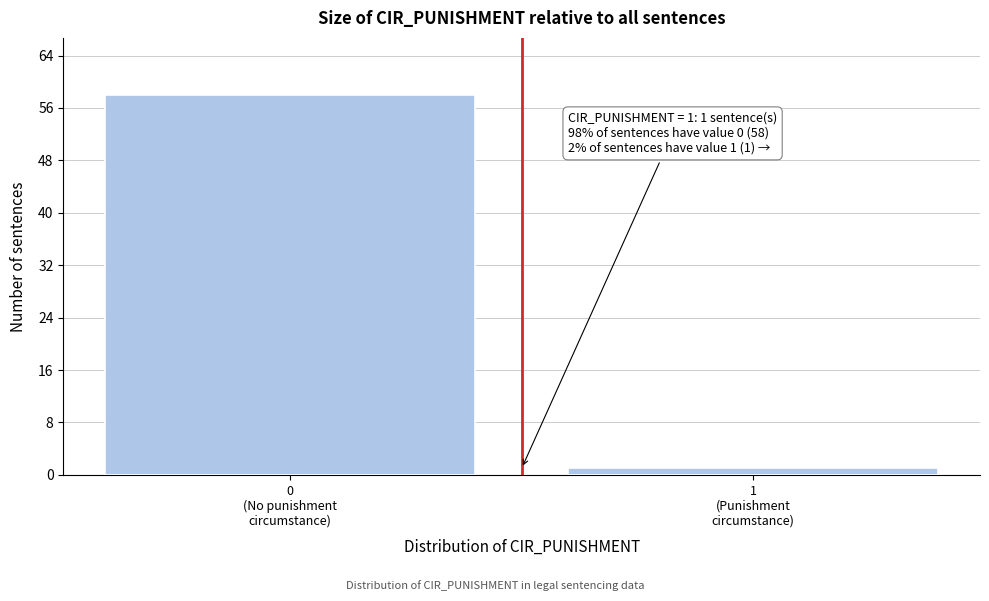

Reading left to right, what are all the values shown in this chart?

58	1